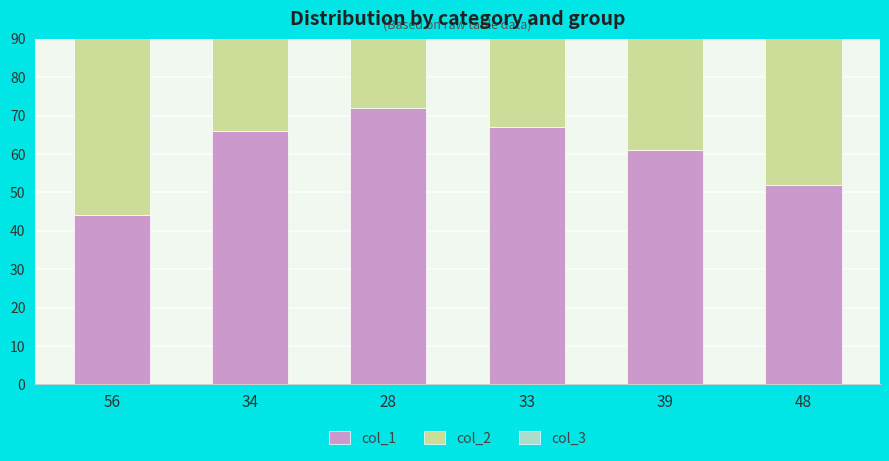

What is the total value across all series at 34?

166